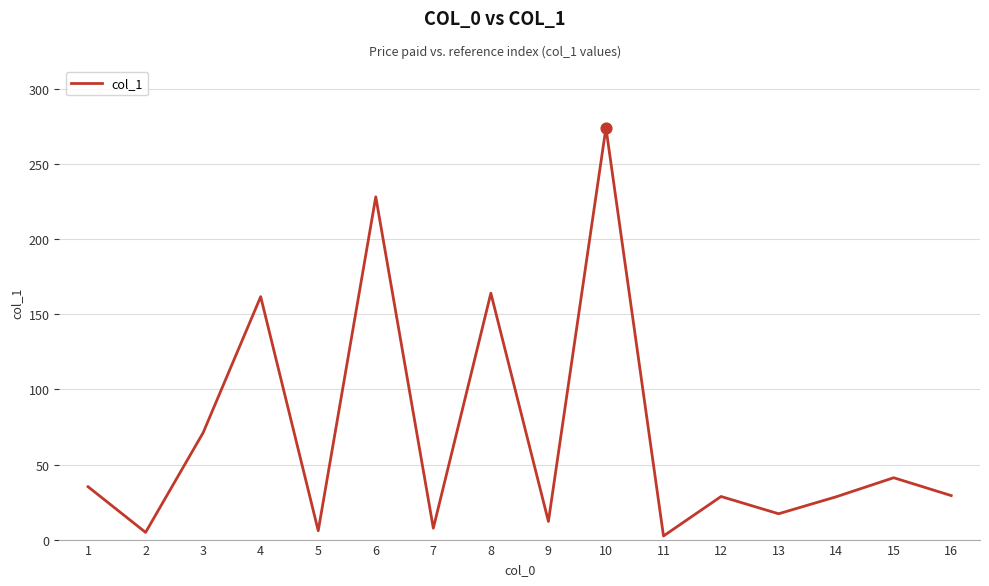

Between 10 and 14, which is larger?

10